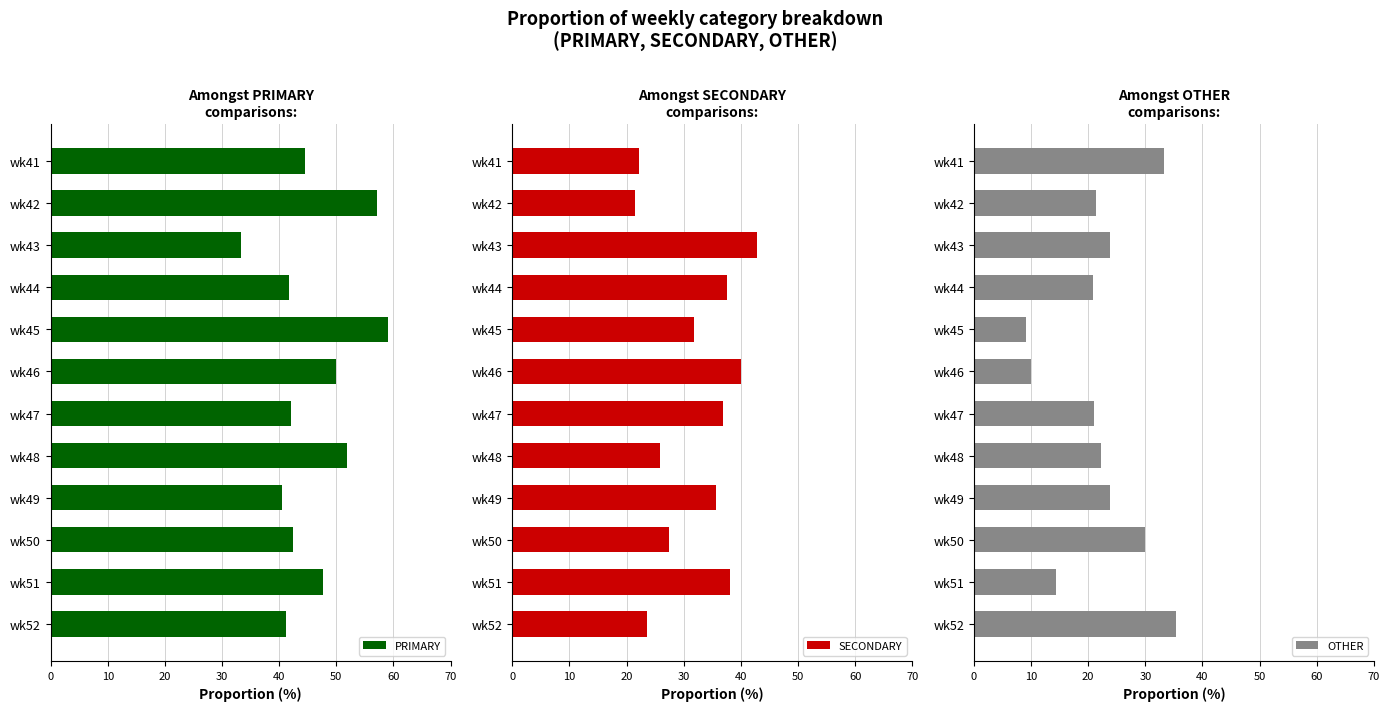

Rank the series by their average value, from lowest to highest.

OTHER, SECONDARY, PRIMARY